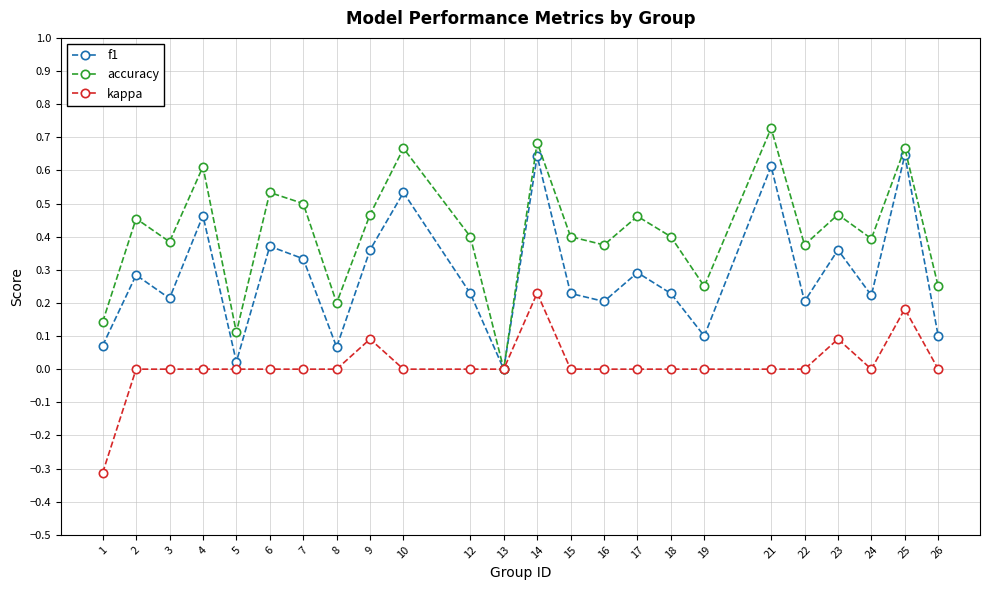

In f1, how many points are lower than both neighbors (excluding endpoints)?

8